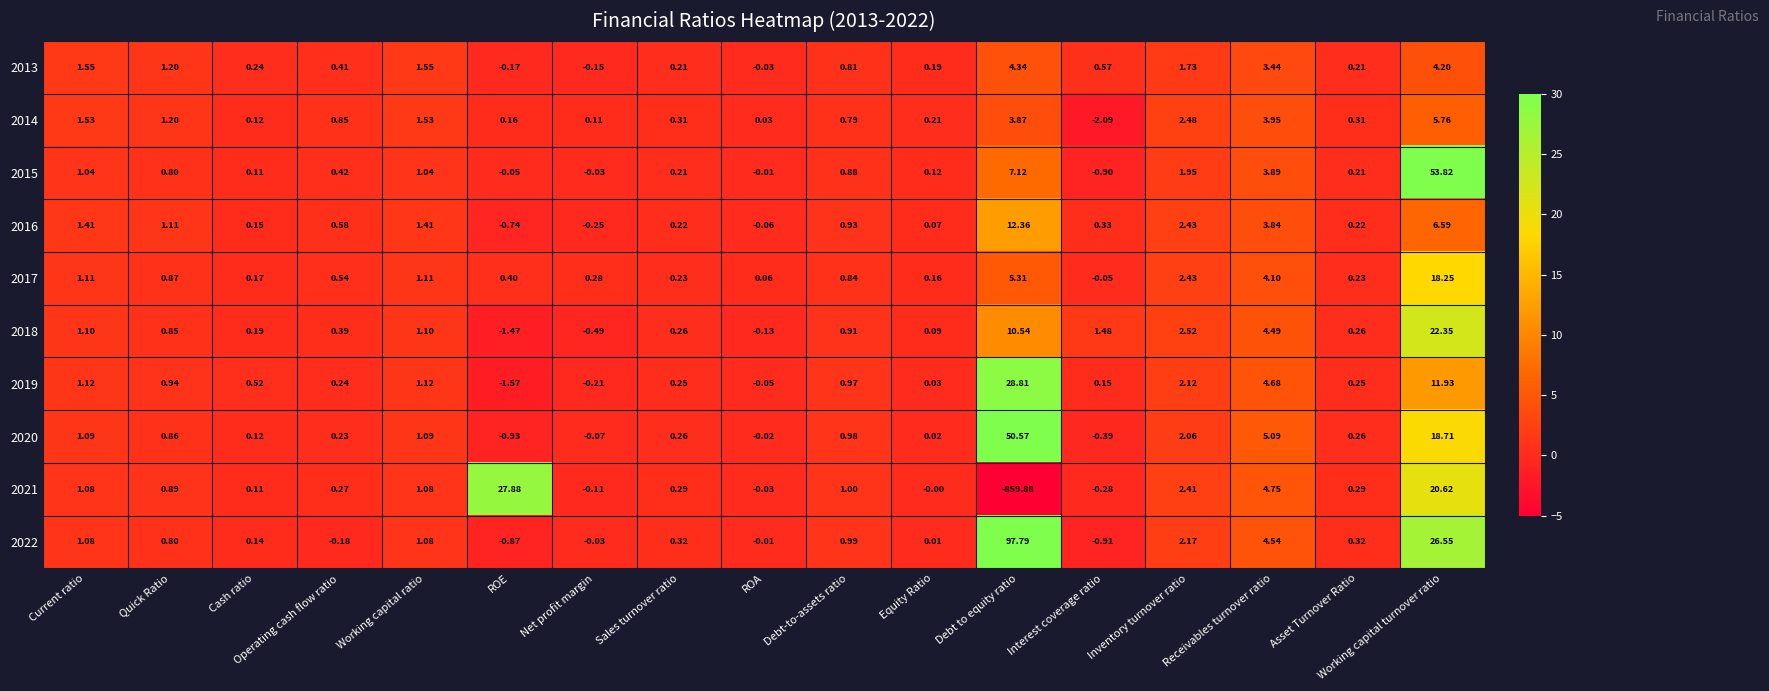

Where does the 2021 series first go above 0?

Current ratio